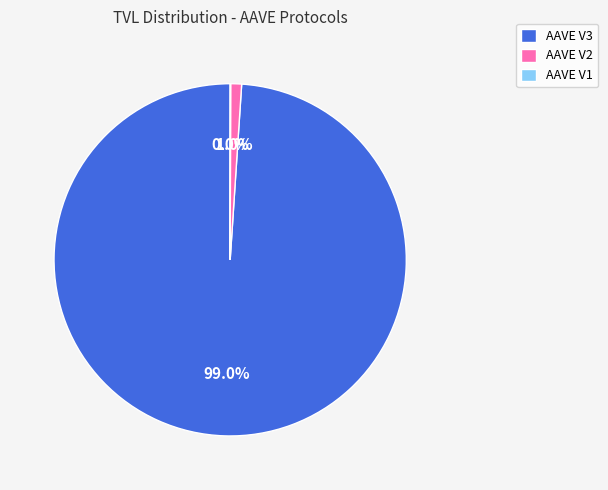

Which slice is the largest?

AAVE V3